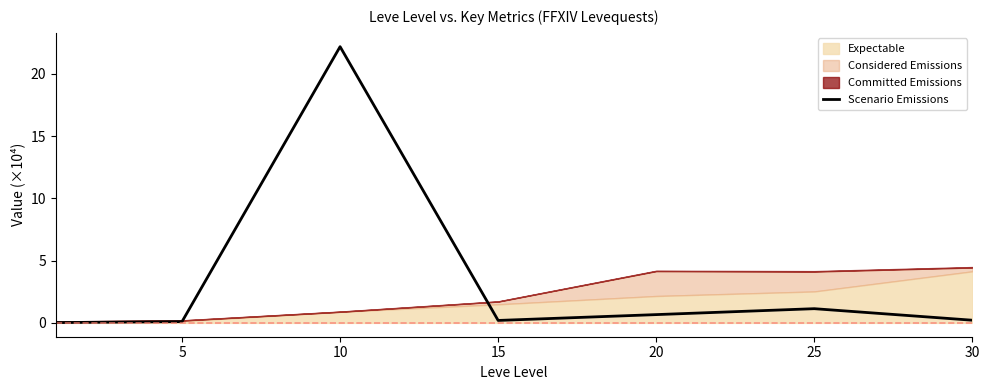

At which label is the value closest to 11?

25